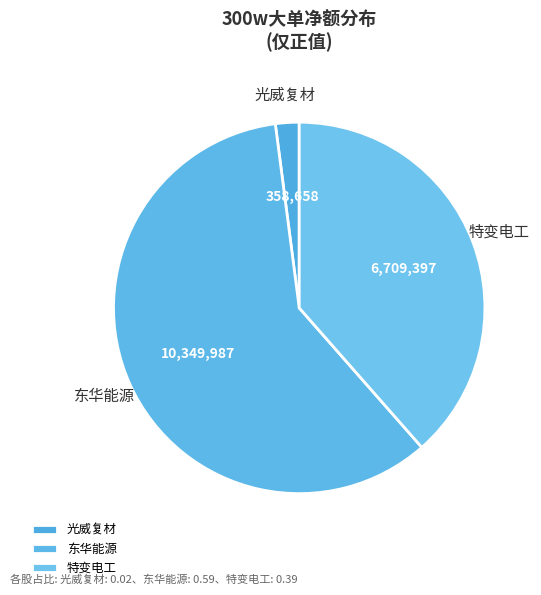

The 东华能源 slice represents 59% of the pie. True or false?

True